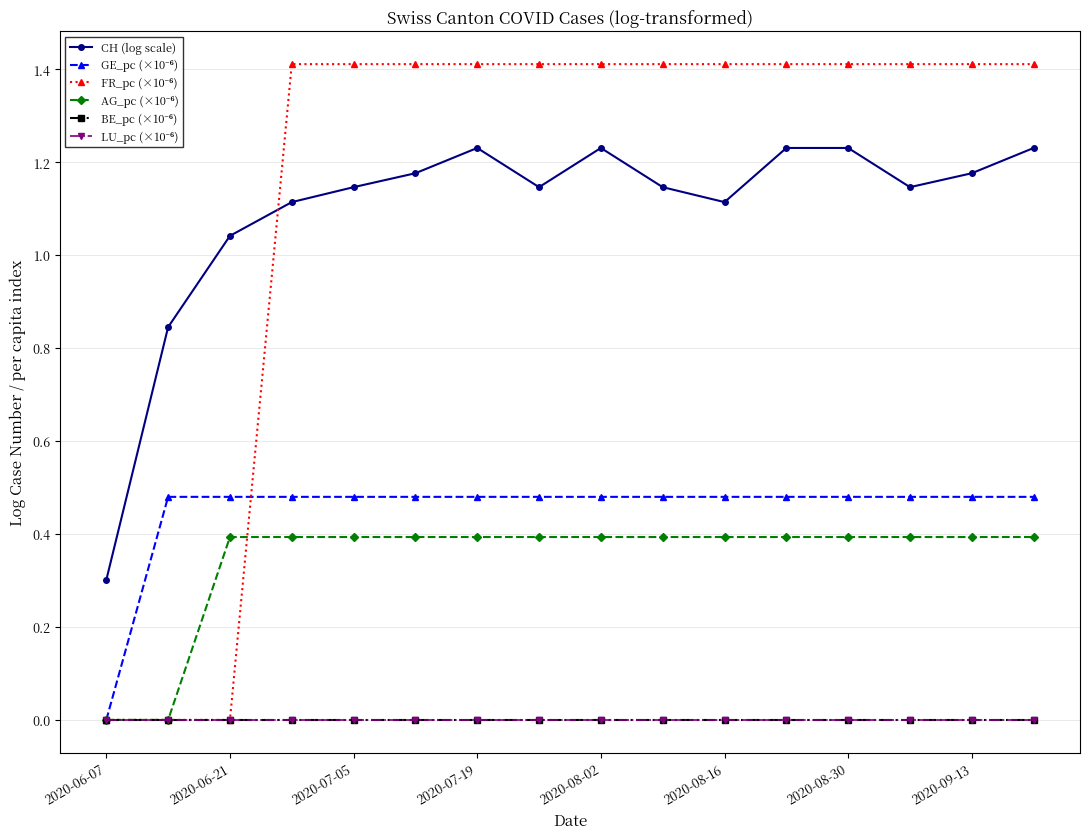

Rank the series by their maximum value, from highest to lowest.

FR_pc (×10⁻⁶), CH (log scale), GE_pc (×10⁻⁶), AG_pc (×10⁻⁶), BE_pc (×10⁻⁶), LU_pc (×10⁻⁶)